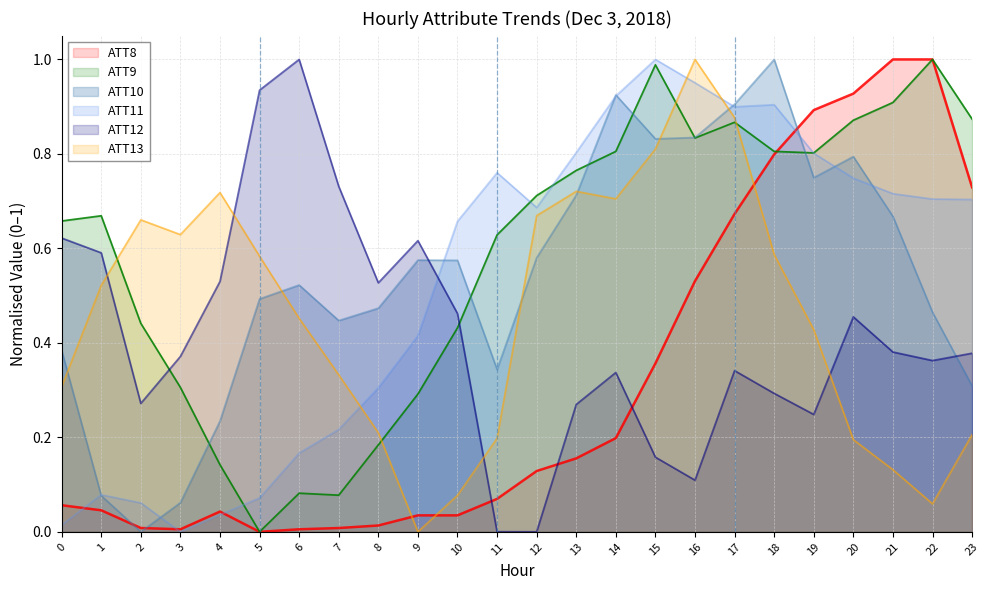

The value of ATT11 at 10 is 0.7. True or false?

True